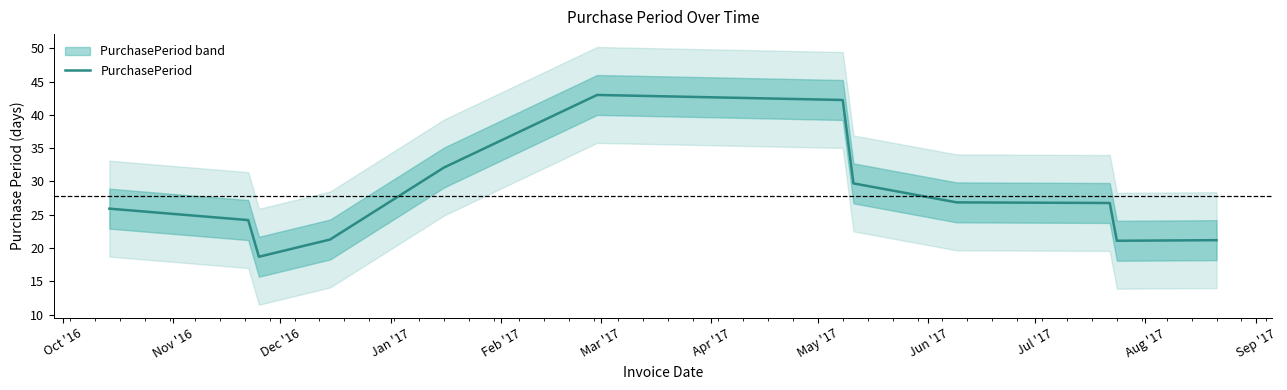

What is the difference between the second highest and second lowest values?

21.1